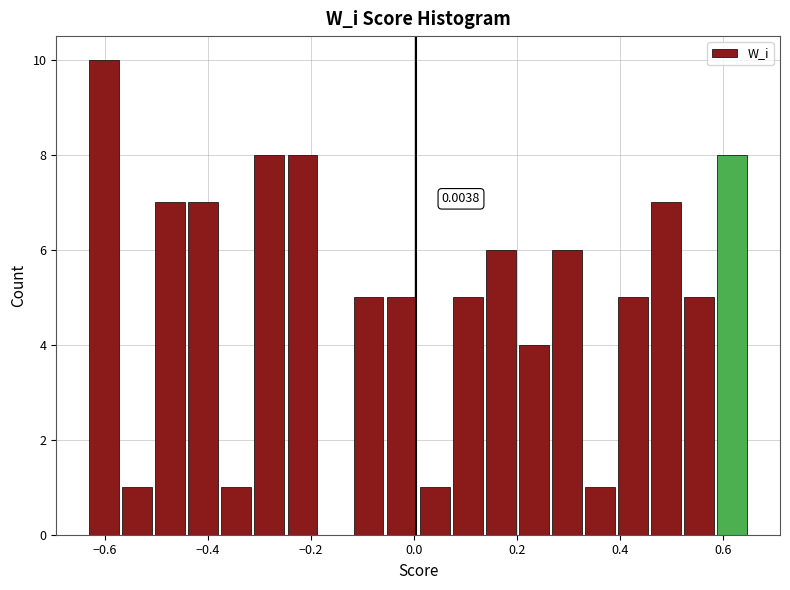

Read against the x-axis, roughly where is the centre of the tallest bar?

-0.60